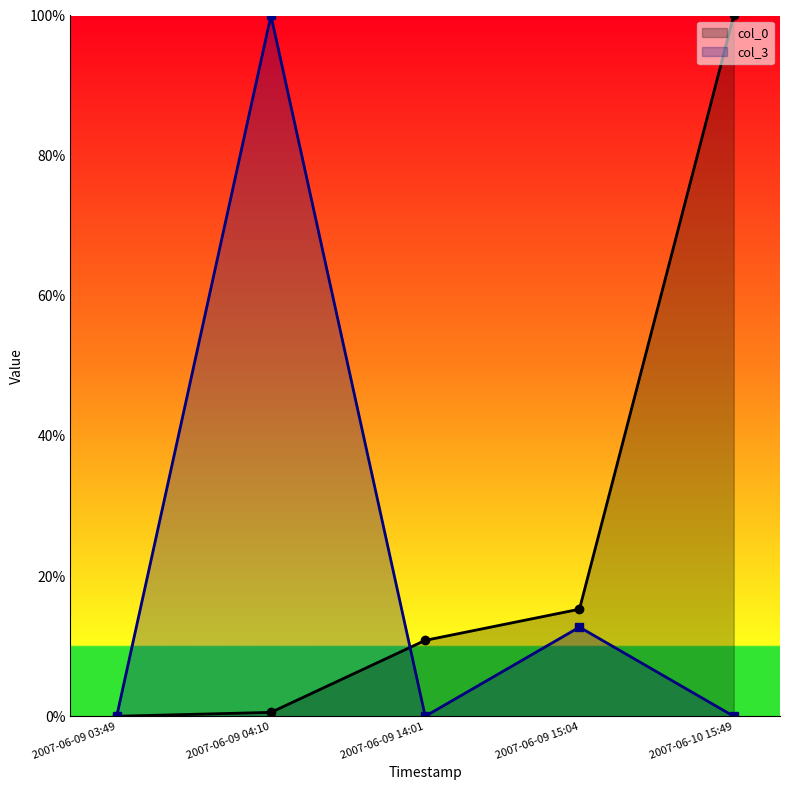

Reading right to left, list all the values displayed in this chart.

col_0: 2007-06-10 15:49=100.0	2007-06-09 15:04=15.3	2007-06-09 14:01=10.8	2007-06-09 04:10=0.6	2007-06-09 03:49=0.0
col_3: 2007-06-10 15:49=0.0	2007-06-09 15:04=12.7	2007-06-09 14:01=0.0	2007-06-09 04:10=100.0	2007-06-09 03:49=0.0